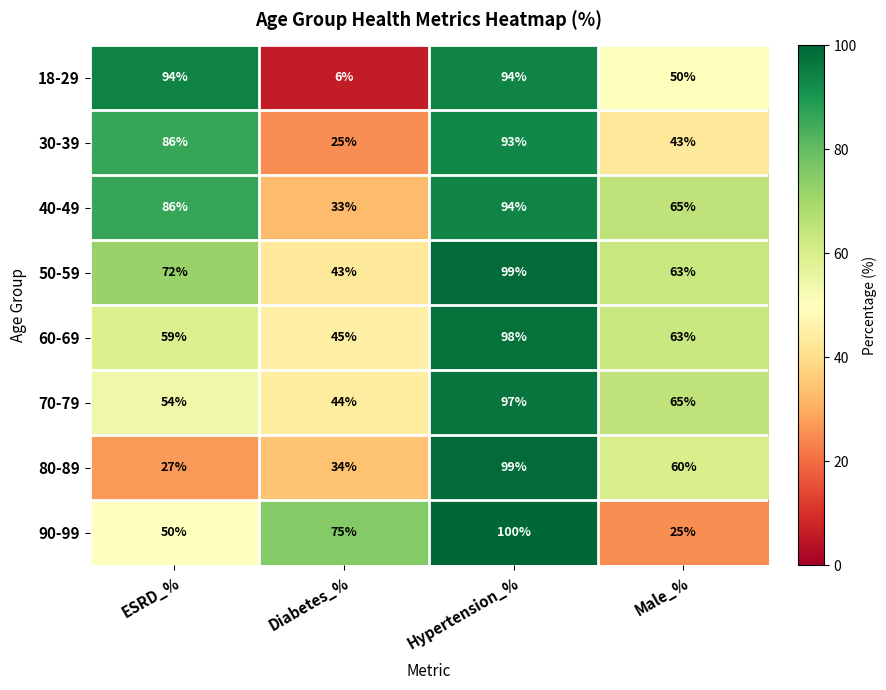

Which category has the lowest value across all series?

Diabetes_%